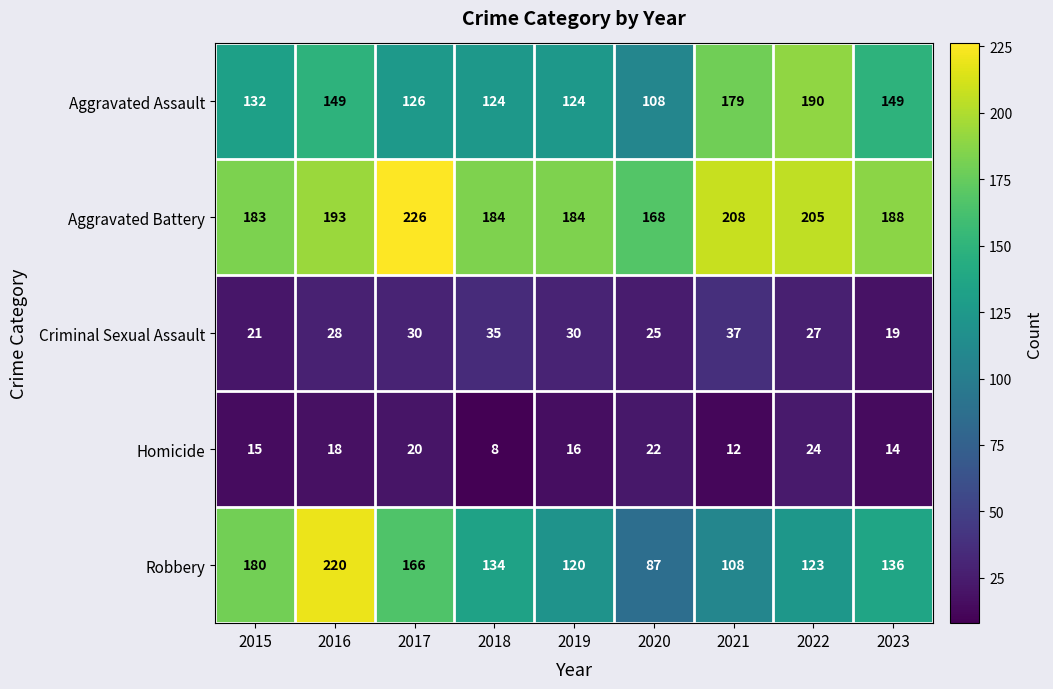

What is the difference between the second highest and minimum values in the Homicide series?

14